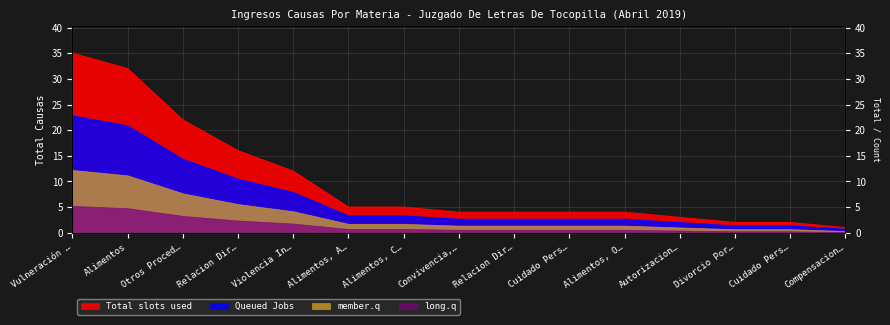

The value at Alimentos is 32. True or false?

True